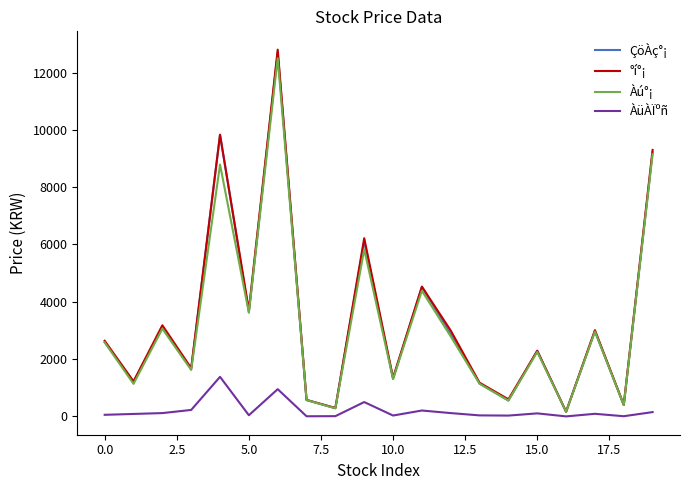

What is the maximum value shown in the chart?

12800